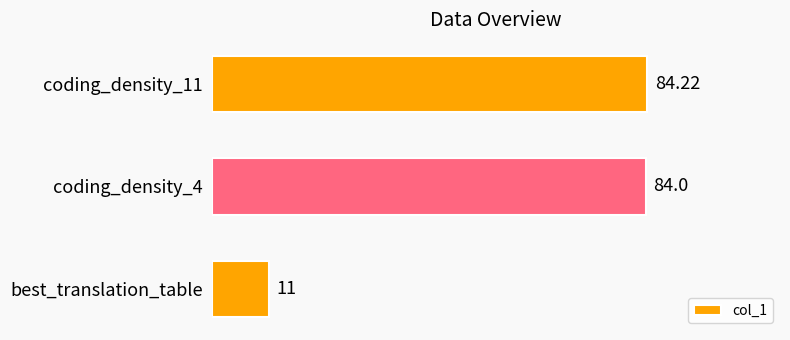

Which label corresponds to the smallest value in the chart?

best_translation_table